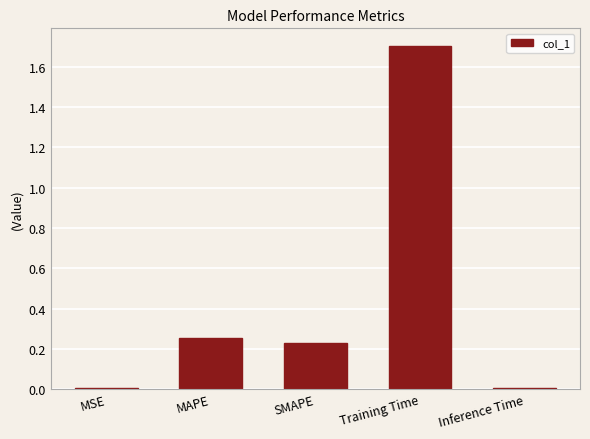

Which category has the highest value across all series?

Training Time